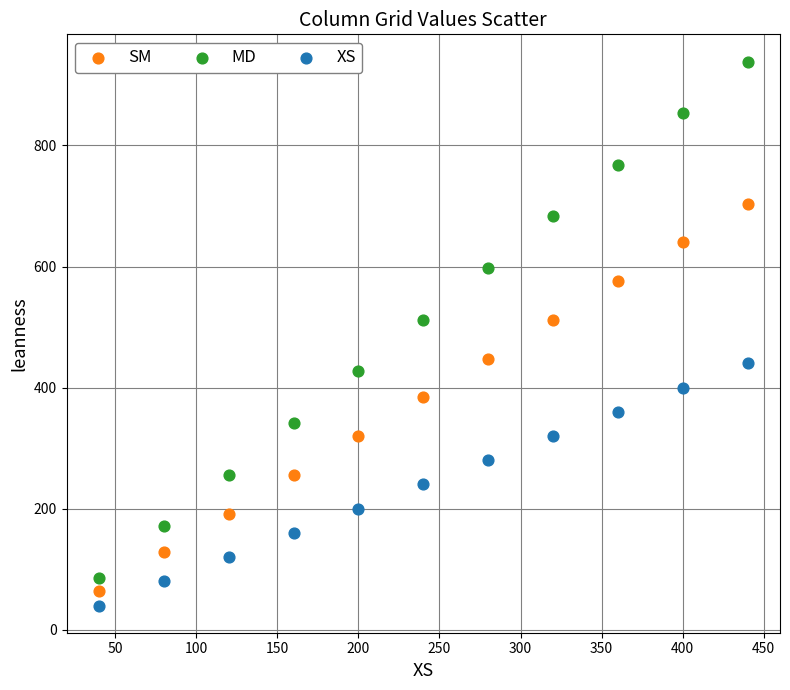

What are all the series names shown in the legend?

SM, MD, XS